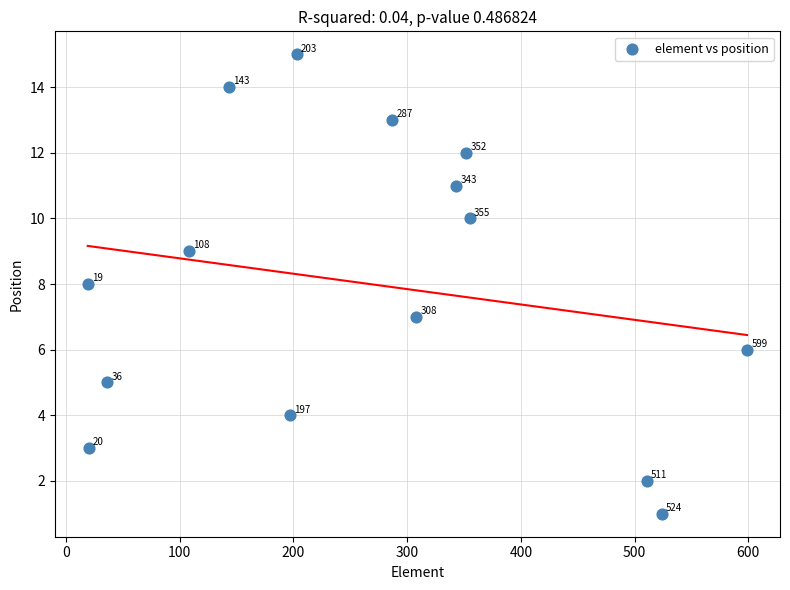

What is the range of Y values (max minus min)?

14